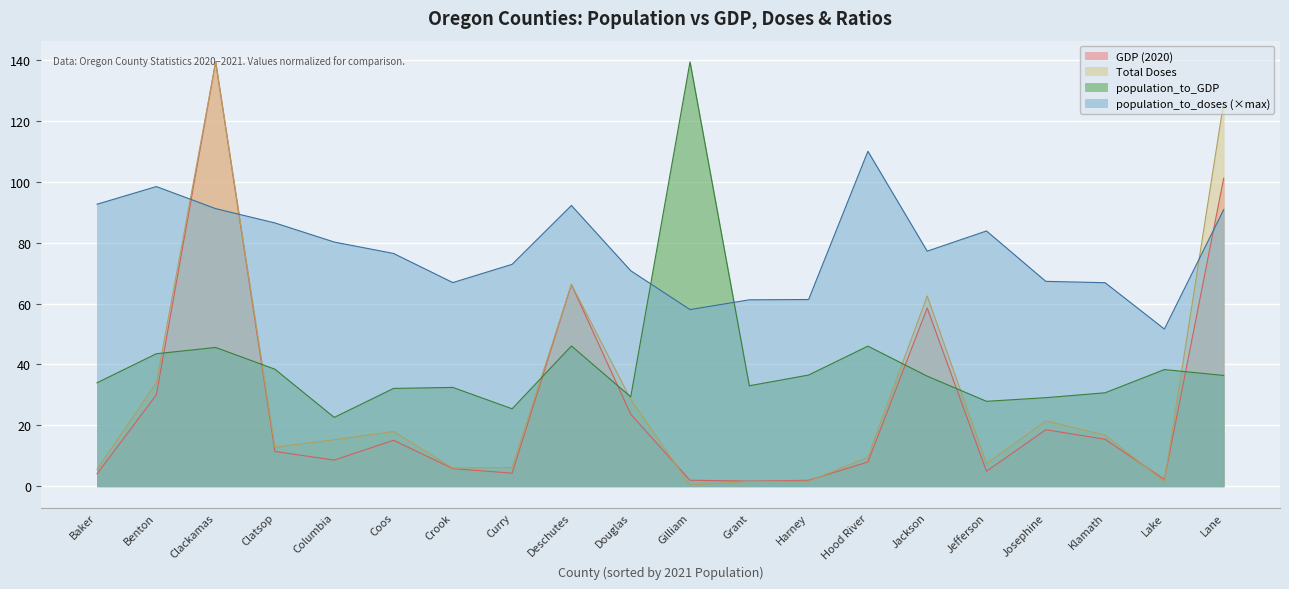

Reading left to right, list all the values displayed in this chart.

GDP (2020): Baker=4.1	Benton=30.0	Clackamas=139.3	Clatsop=11.4	Columbia=8.6	Coos=15.1	Crook=5.8	Curry=4.3	Deschutes=66.2	Douglas=23.7	Gilliam=2.0	Grant=1.7	Harney=2.0	Hood River=8.0	Jackson=58.5	Jefferson=5.0	Josephine=18.6	Klamath=15.5	Lake=2.3	Lane=101.1
Total Doses: Baker=5.6	Benton=34.0	Clackamas=139.3	Clatsop=12.9	Columbia=15.3	Coos=18.0	Crook=6.0	Curry=6.2	Deschutes=66.3	Douglas=28.5	Gilliam=0.4	Grant=1.6	Harney=1.7	Hood River=9.6	Jackson=62.5	Jefferson=7.4	Josephine=21.5	Klamath=16.8	Lake=1.5	Lane=126.1
population_to_GDP: Baker=34.0	Benton=43.5	Clackamas=45.6	Clatsop=38.4	Columbia=22.6	Coos=32.1	Crook=32.5	Curry=25.5	Deschutes=46.1	Douglas=29.4	Gilliam=139.3	Grant=33.0	Harney=36.5	Hood River=46.0	Jackson=36.2	Jefferson=27.9	Josephine=29.1	Klamath=30.7	Lake=38.3	Lane=36.4
population_to_doses: Baker=92.6	Benton=98.4	Clackamas=91.1	Clatsop=86.4	Columbia=80.2	Coos=76.4	Crook=66.9	Curry=72.9	Deschutes=92.2	Douglas=70.8	Gilliam=58.0	Grant=61.2	Harney=61.3	Hood River=109.9	Jackson=77.2	Jefferson=83.8	Josephine=67.3	Klamath=66.8	Lake=51.6	Lane=90.8